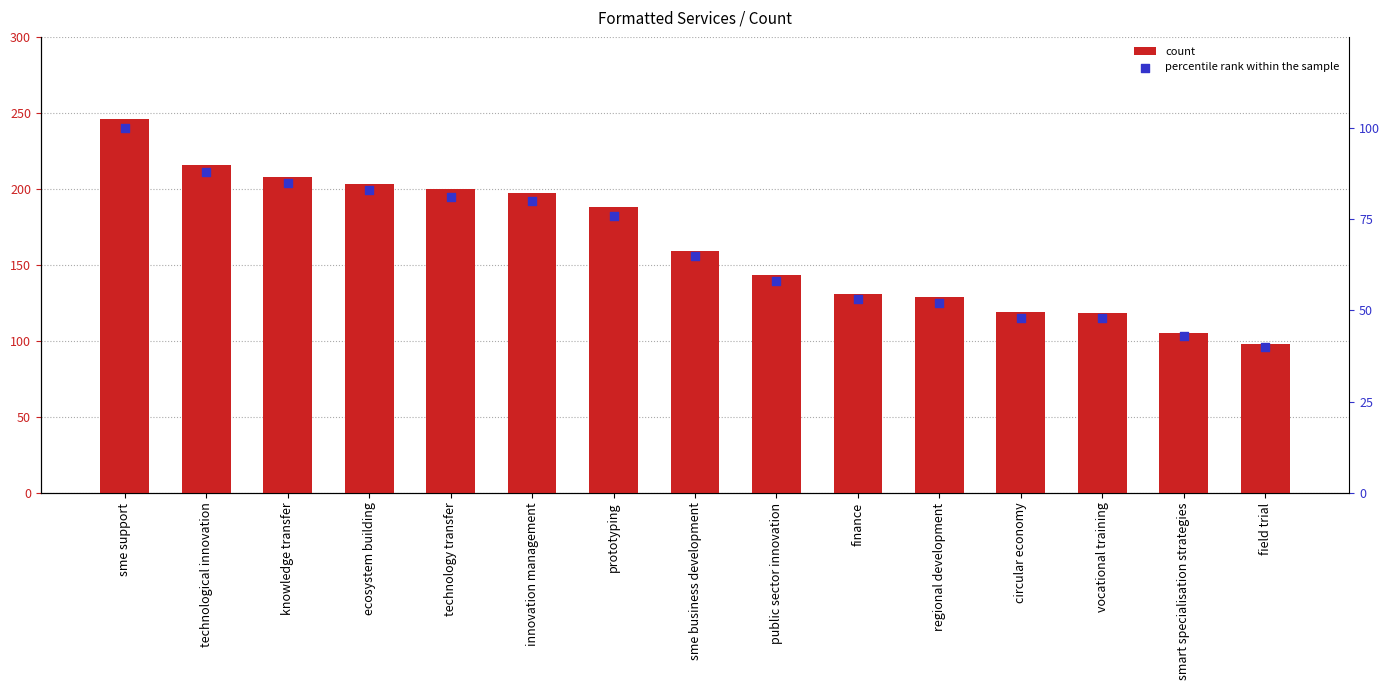

Which series has the largest total across all categories?

count